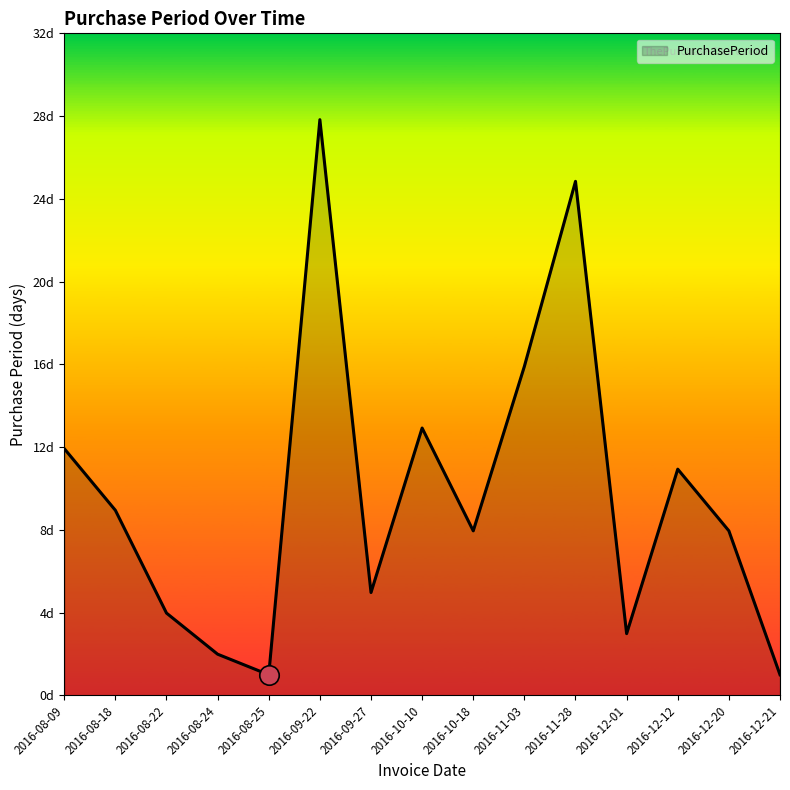

Is this an area chart (filled region under the line)?

Yes